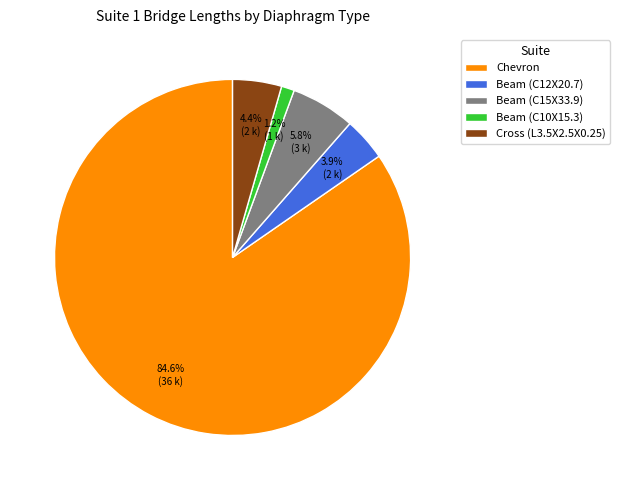

Count the number of slices in the pie.

5